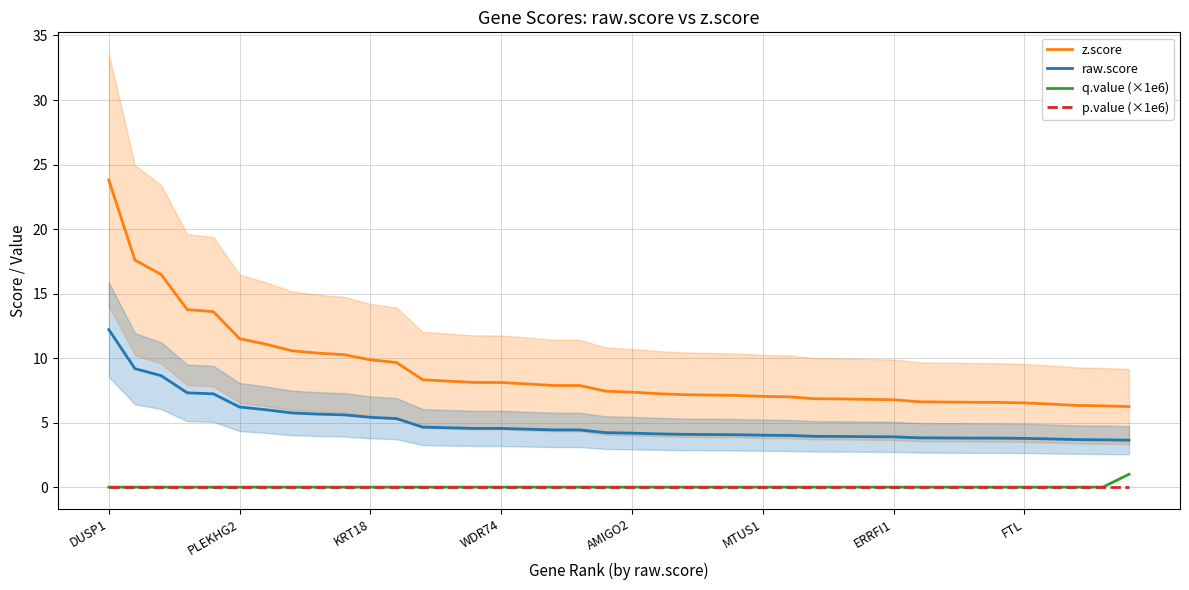

What are all the series names shown in the legend?

z.score, raw.score, q.value (×1e6), p.value (×1e6)